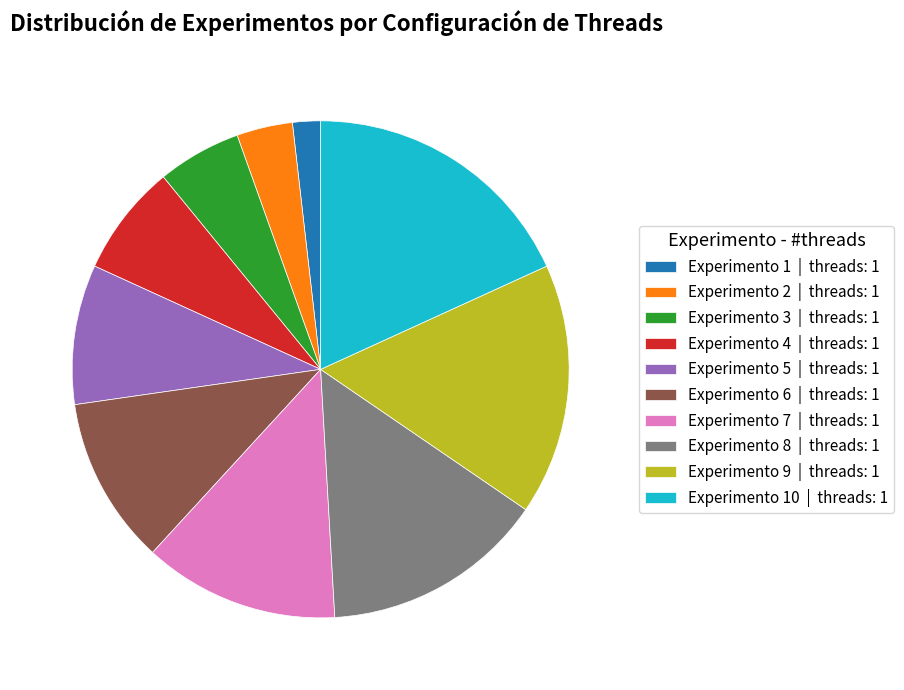

Rank the categories by value from lowest to highest.

Experimento 1 | threads: 1, Experimento 2 | threads: 1, Experimento 3 | threads: 1, Experimento 4 | threads: 1, Experimento 5 | threads: 1, Experimento 6 | threads: 1, Experimento 7 | threads: 1, Experimento 8 | threads: 1, Experimento 9 | threads: 1, Experimento 10 | threads: 1